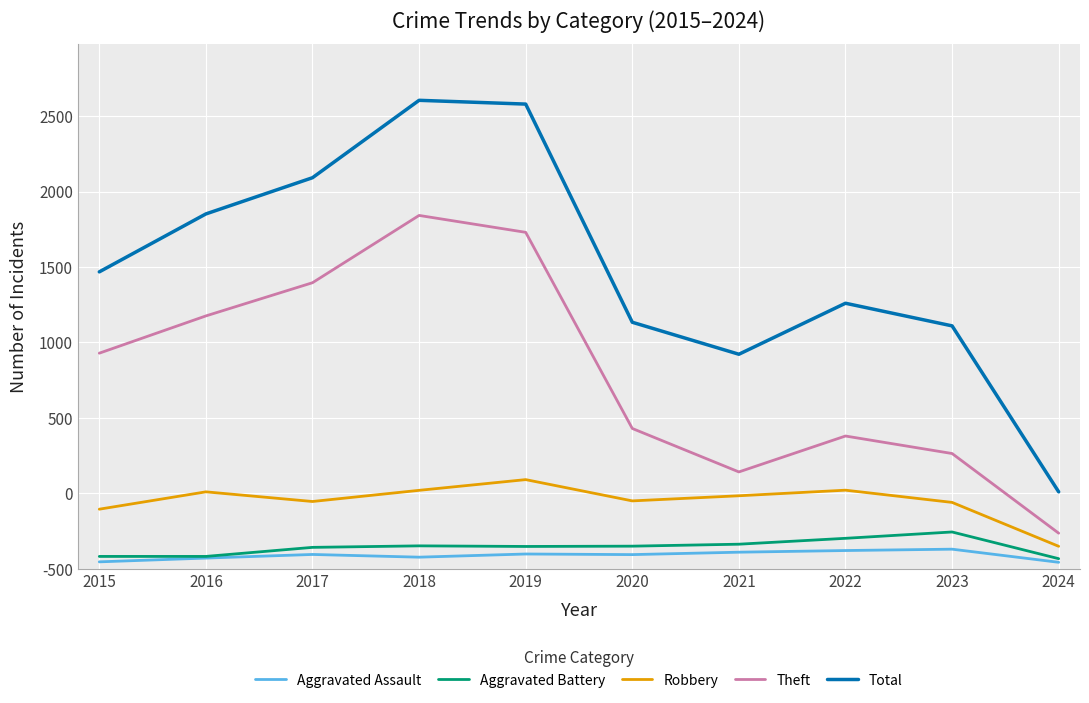

Does the chart display data point markers on the line(s)?

No